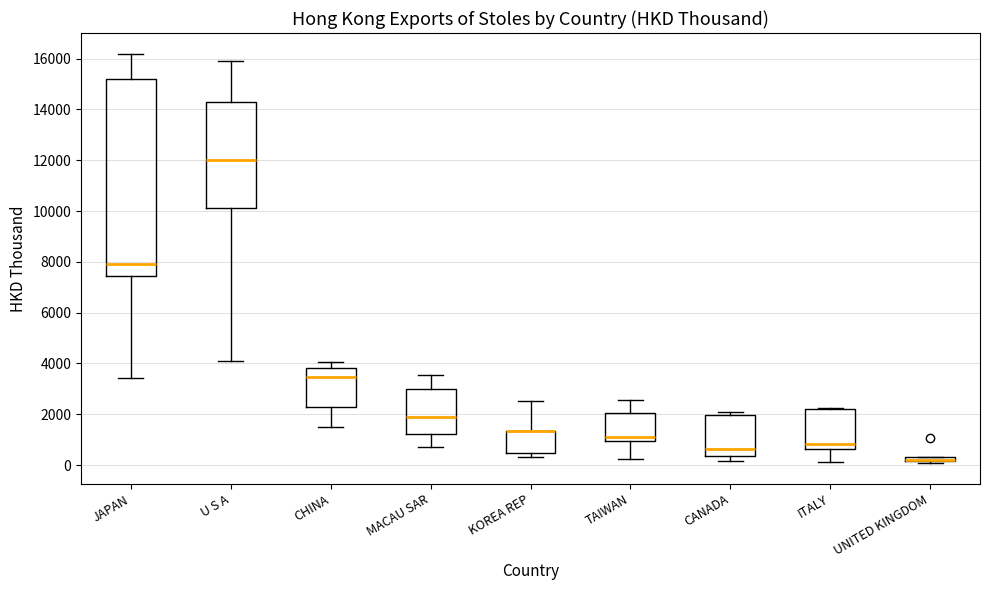

Where does the median line of the box for CANADA sit on the y-axis? The values are not printed on the chart, so give them approximately, as read against the axis.

600